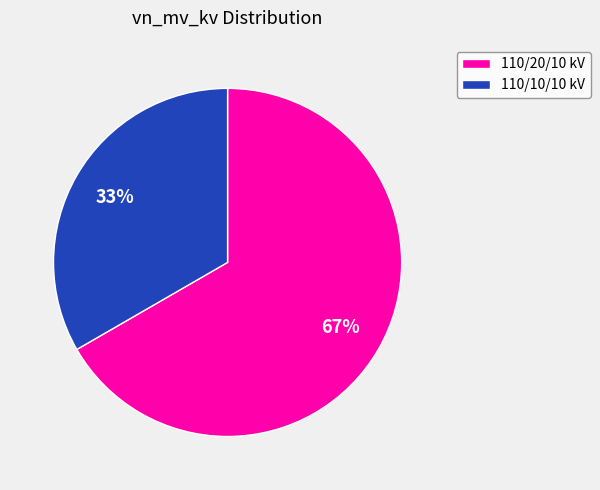

Is it true that 110/10/10 kV is 39% of the pie?

False